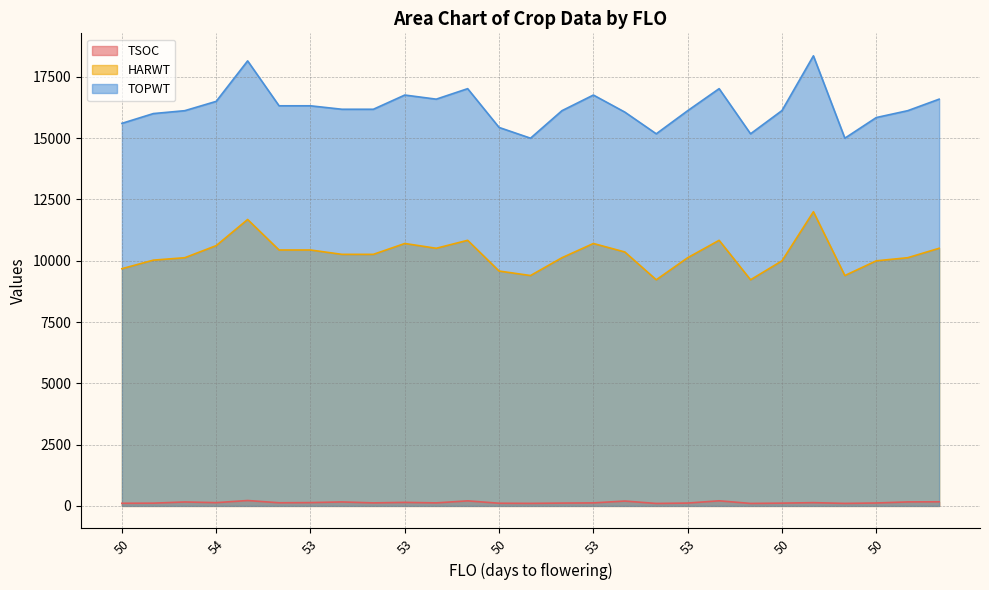

The TSOC series shows 163 at 25. True or false?

True